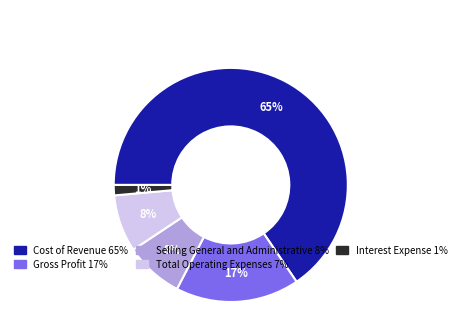

The Interest Expense slice represents 1% of the pie. True or false?

True